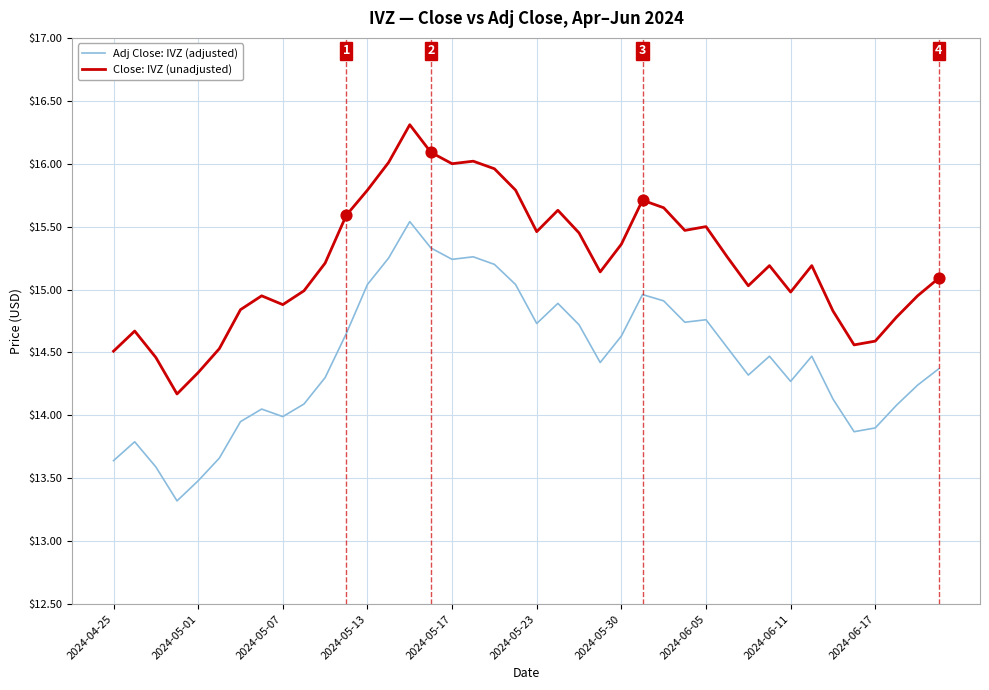

What are all the series names shown in the legend?

Adj Close: IVZ (adjusted), Close: IVZ (unadjusted)